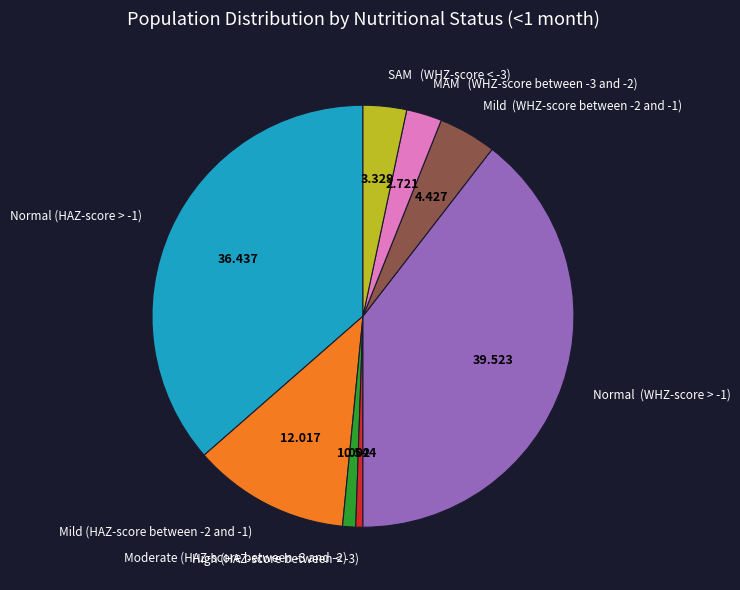

How many segments does this pie chart have?

8